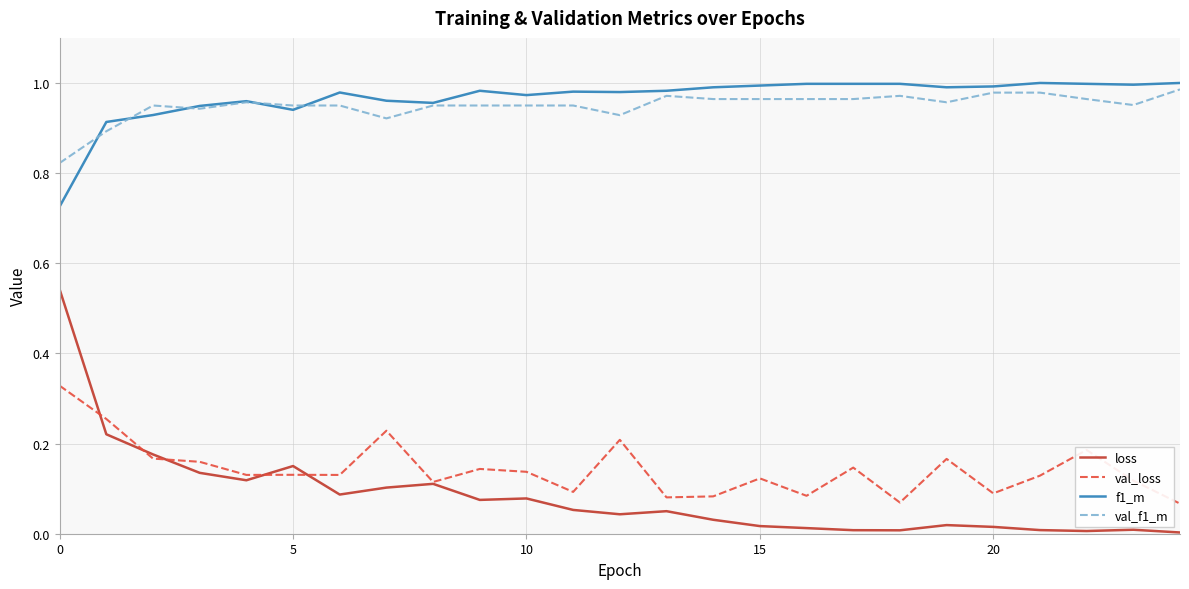

True or false: f1_m and loss intersect in this chart.

False